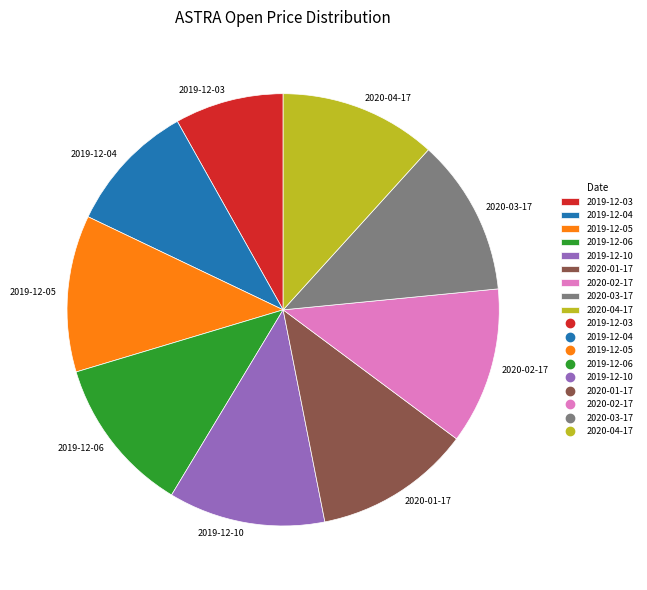

How many segments does this pie chart have?

9